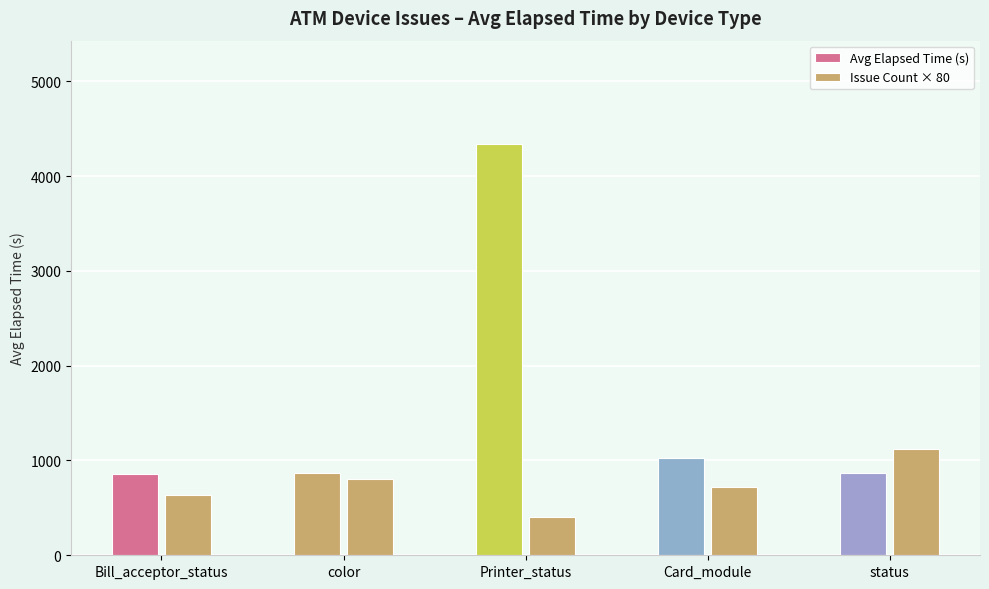

At which category is the sum across all series the highest?

Printer_status